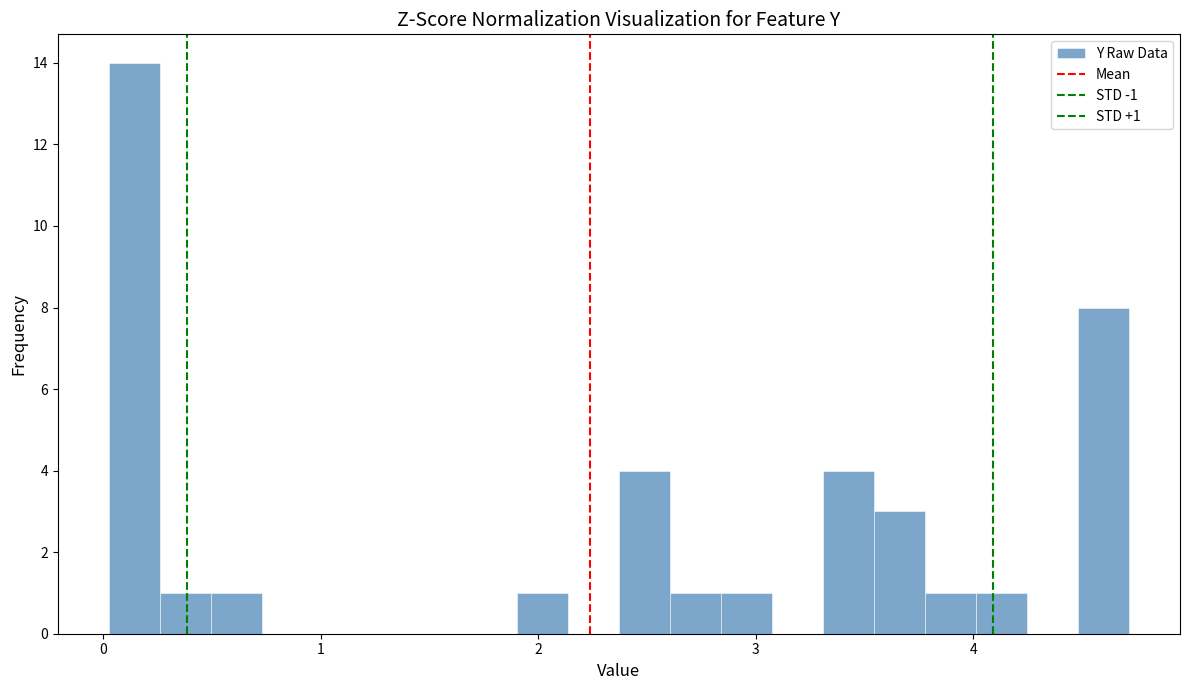

Around what value on the x-axis is the tallest bar? Give the approximate position of its centre, as read against the axis.

0.1